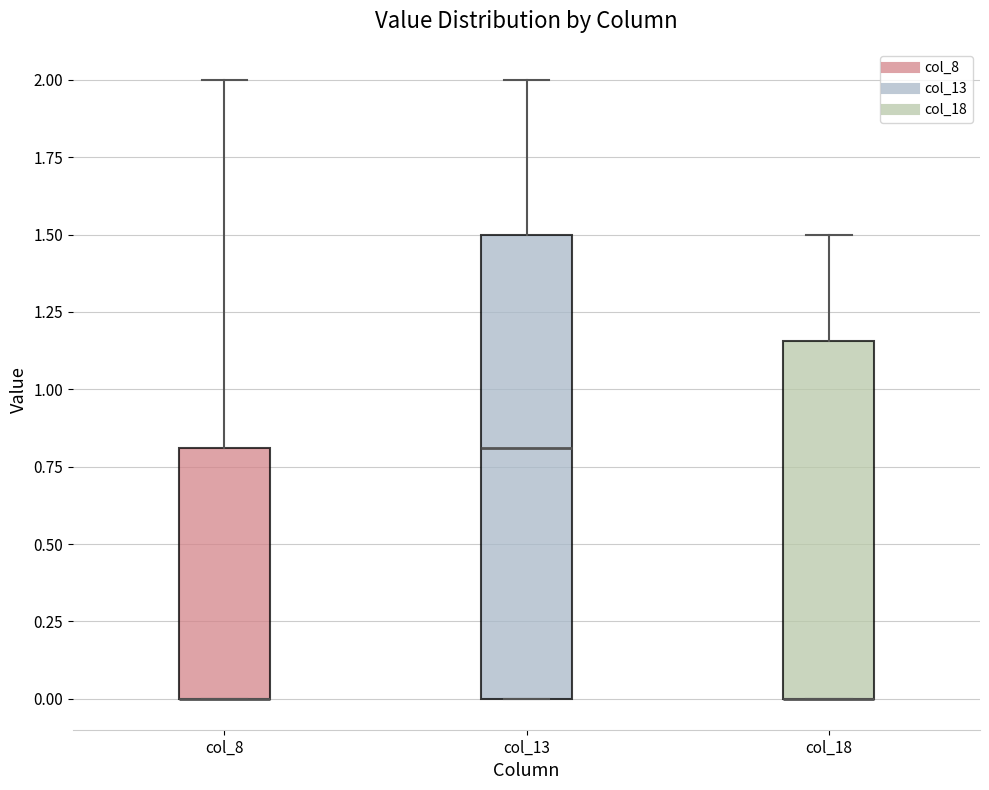

Reading left to right, read every box against the y-axis: the position of its median line, the range the box covers, and the ends of its whiskers. The values are not printed on the chart, so give them approximately, as read against the axis.

col_8: median 0.00 (drawn on the box's lower edge), box 0.00 to 0.80, whiskers 0.00 to 2.00
col_13: median 0.80, box 0.00 to 1.50, whiskers 0.00 to 2.00
col_18: median 0.00 (drawn on the box's lower edge), box 0.00 to 1.15, whiskers 0.00 to 1.50